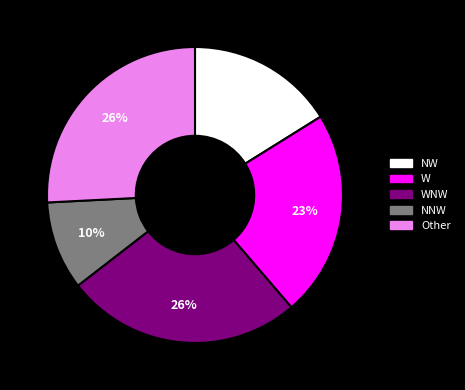

Which has a higher value, WNW or NW?

WNW